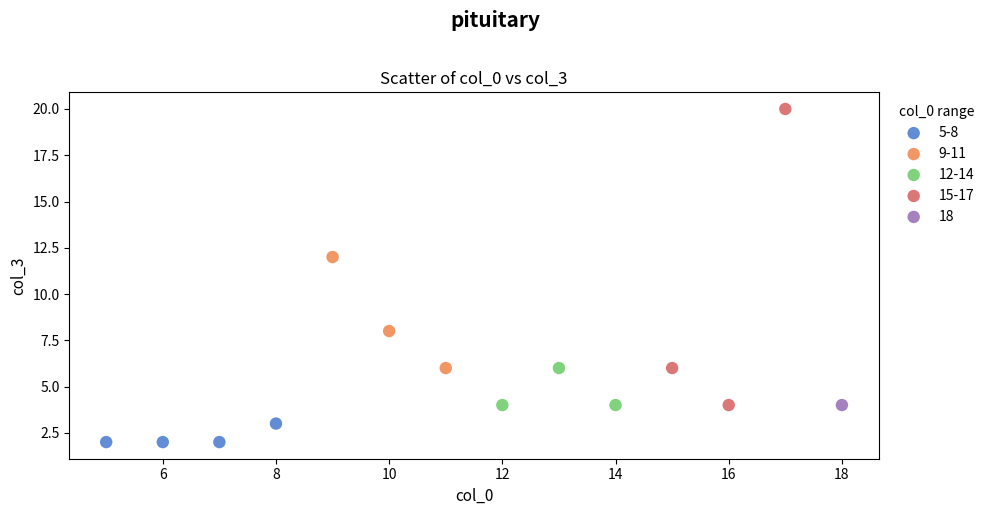

What are all the series names shown in the legend?

5-8, 9-11, 12-14, 15-17, 18